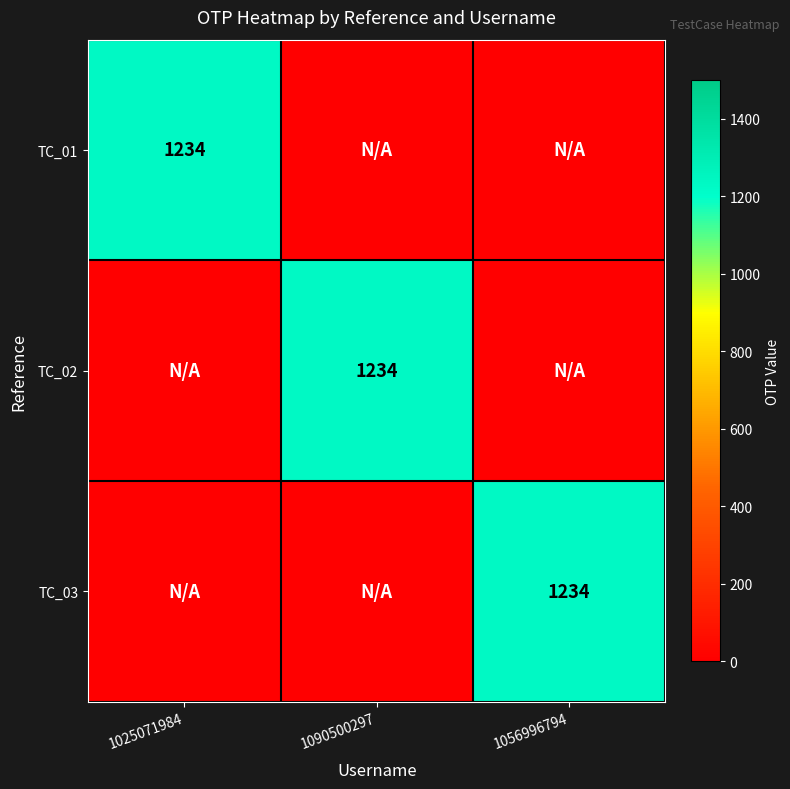

The TC_02 series shows 1234 at 1090500297. True or false?

True